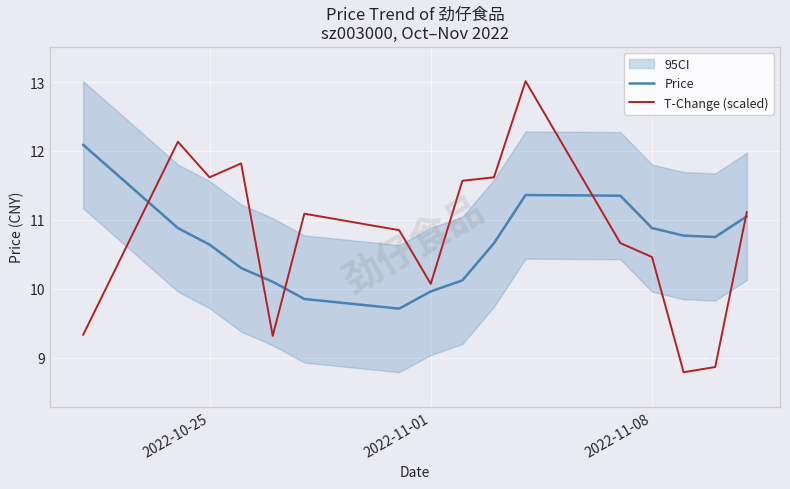

What is the value of the T-Change (scaled) point at the 1st from the left?

9.3